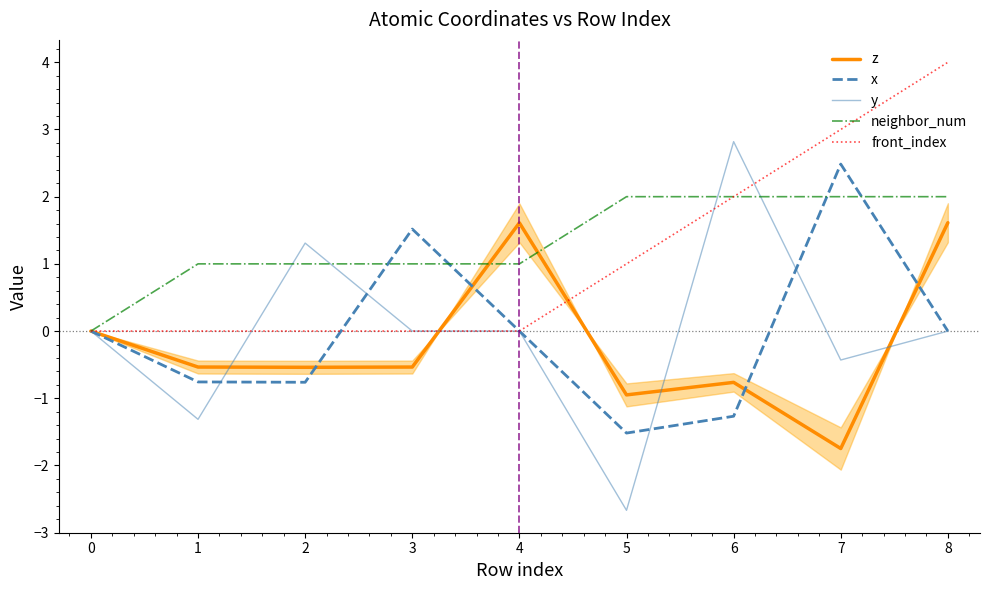

At which category is the sum across all series the highest?

8